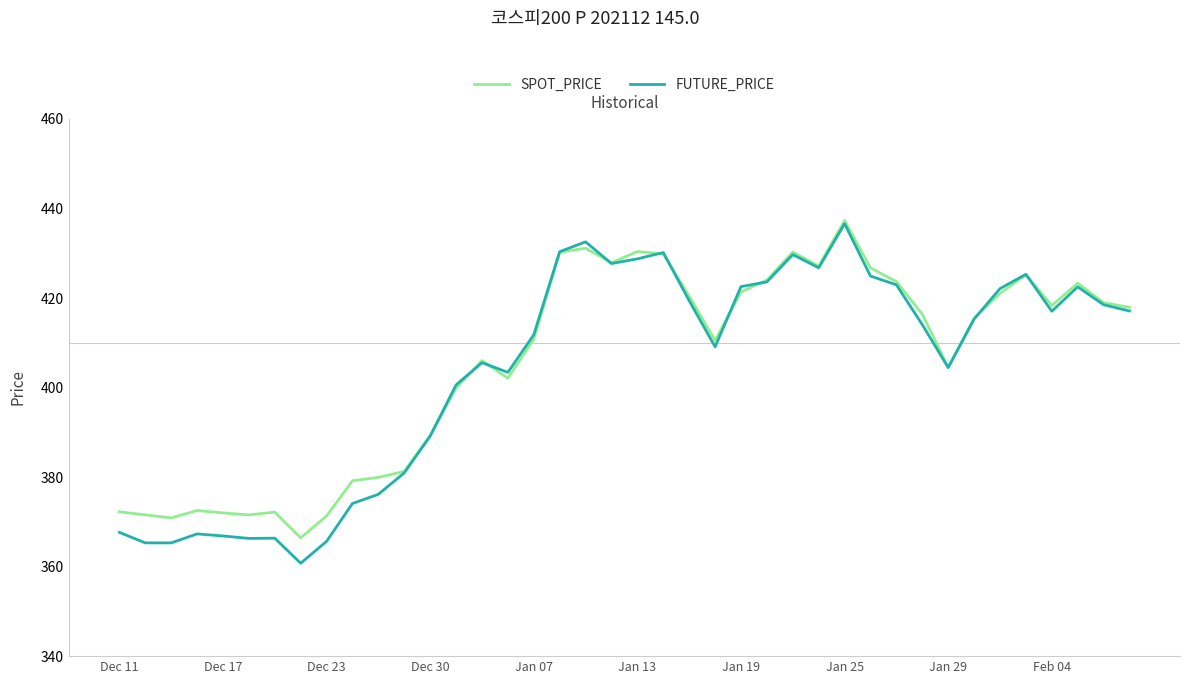

Which series has the largest range (max minus min)?

FUTURE_PRICE